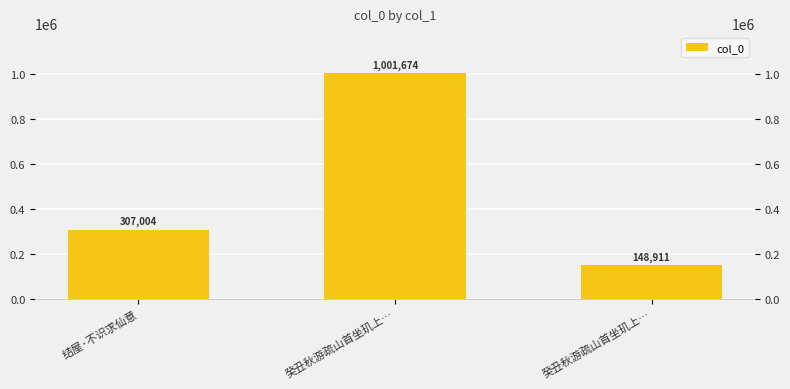

What is the change in value from 癸丑秋游疏山首坐玑上… to 癸丑秋游疏山首坐玑上…?

-852763